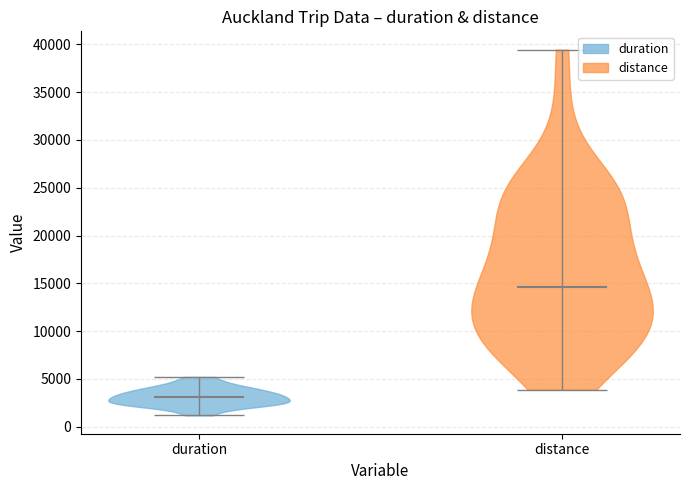

What is the lowest point the violin for duration reaches on the y-axis? The values are not printed on the chart, so give them approximately, as read against the axis.

1000